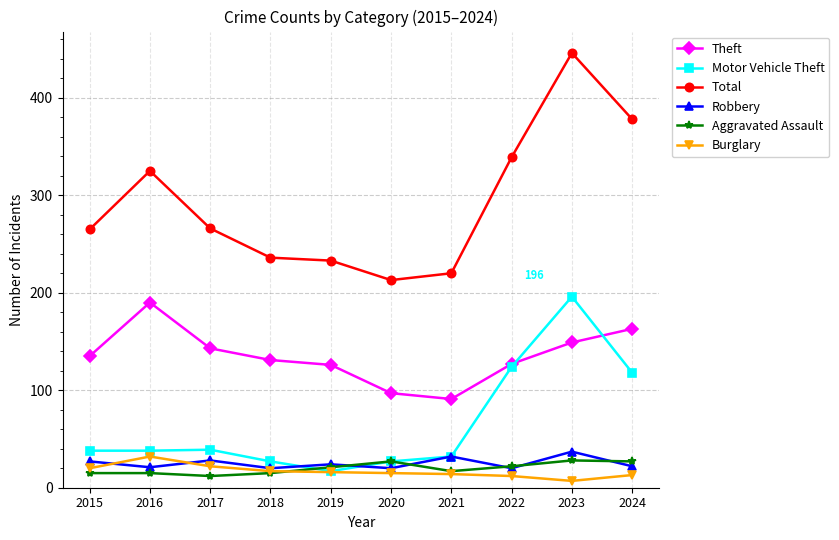

The Theft series shows 163 at 2024. True or false?

True